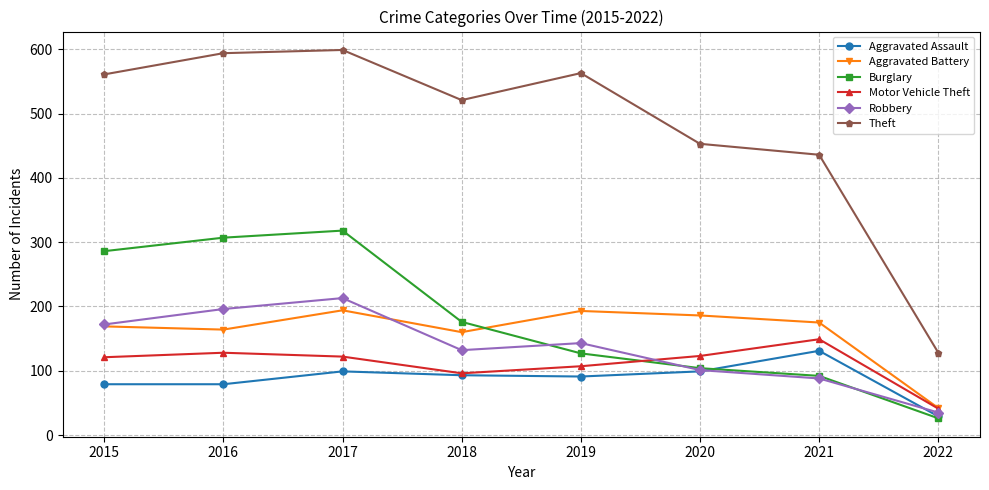

How many series are shown in this chart?

6